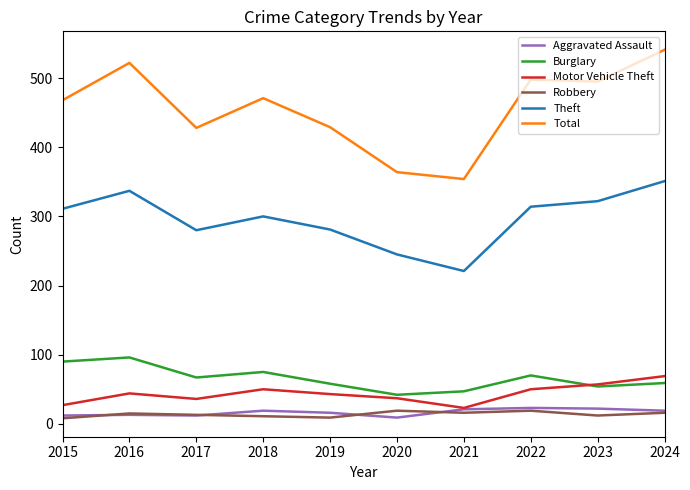

True or false: Aggravated Assault and Theft intersect in this chart.

False